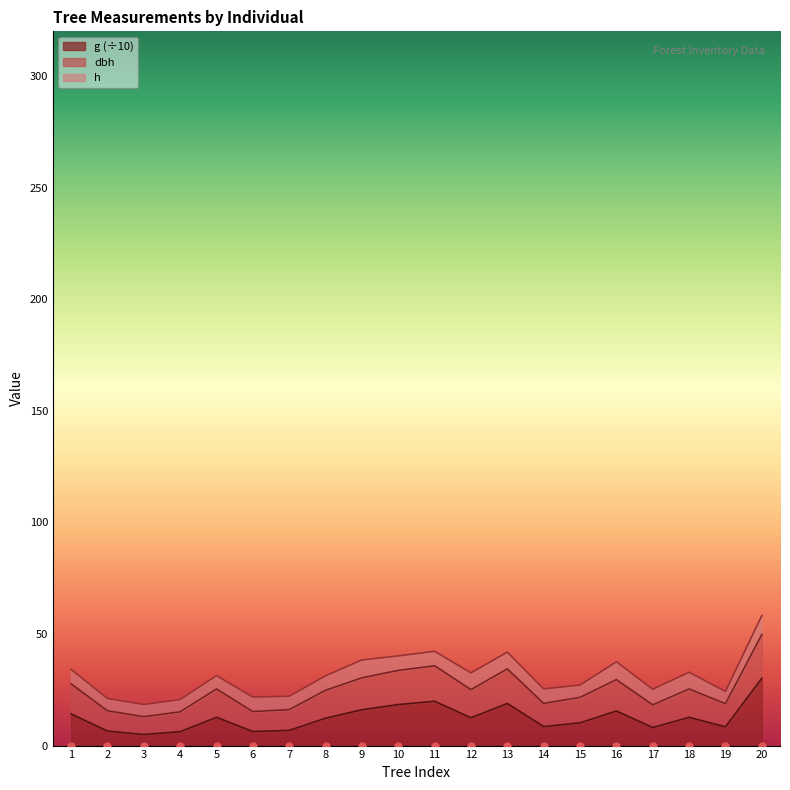

Count the number of categories in the chart.

20